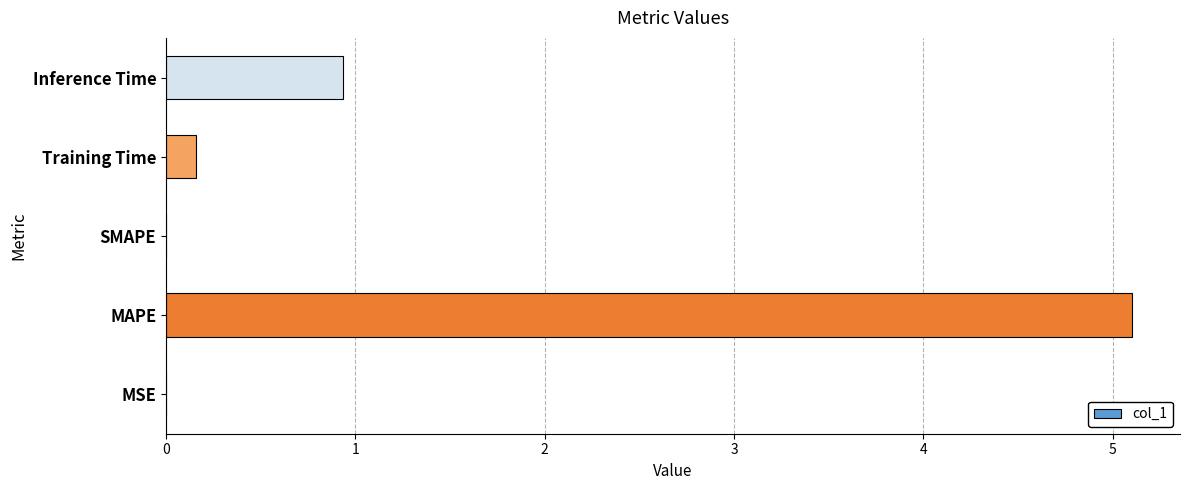

What is the change in value from MAPE to Inference Time?

-4.2